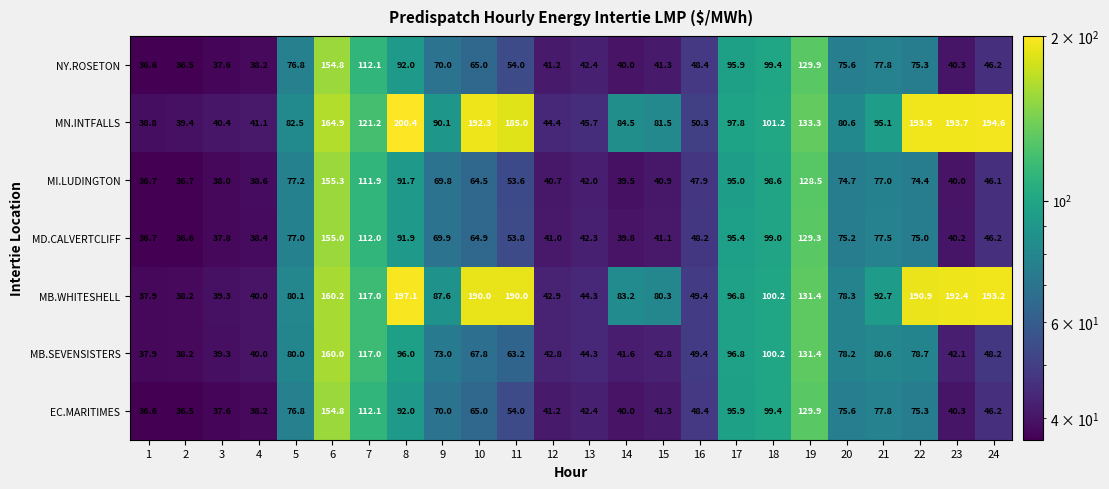

What is the sum of the MB.SEVENSISTERS values at 21 and 5?

160.6